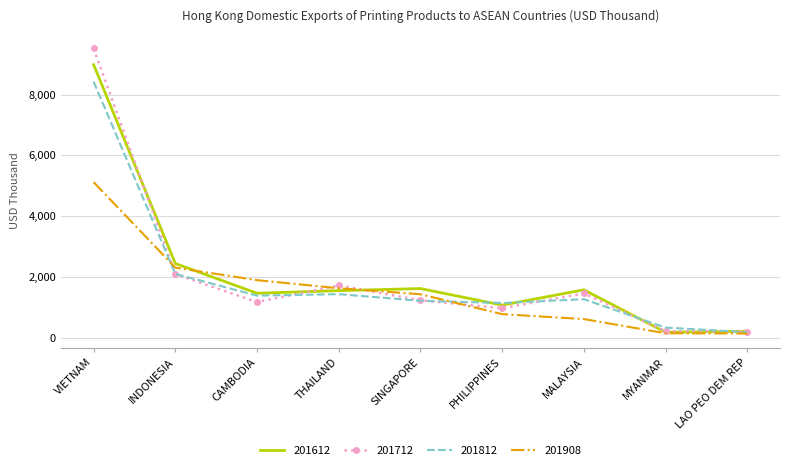

At which category is the sum across all series the highest?

VIETNAM